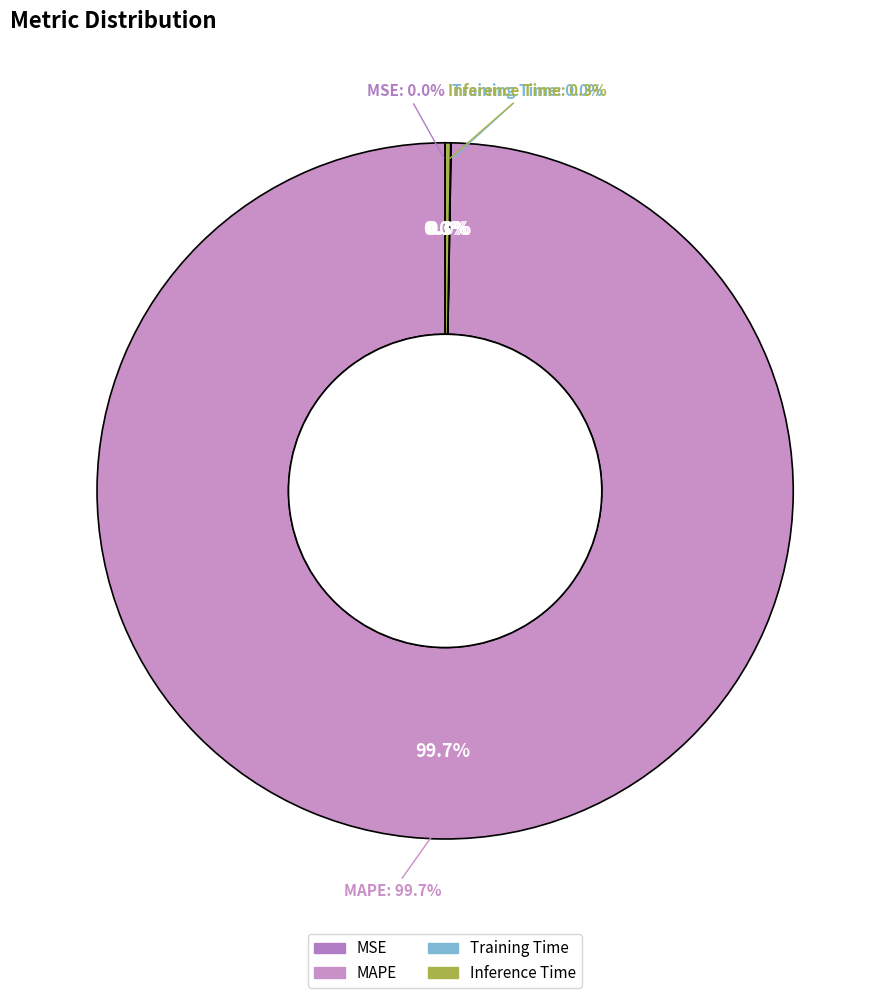

How many segments does this pie chart have?

4